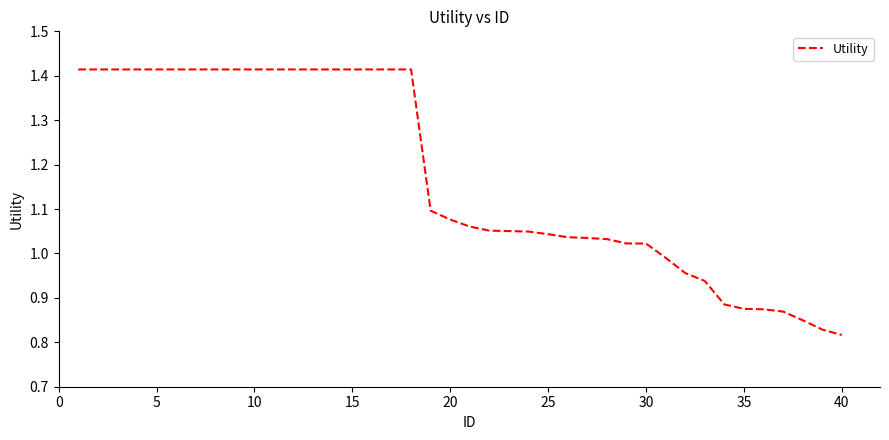

What is the value of the 15th point from the left?

1.4